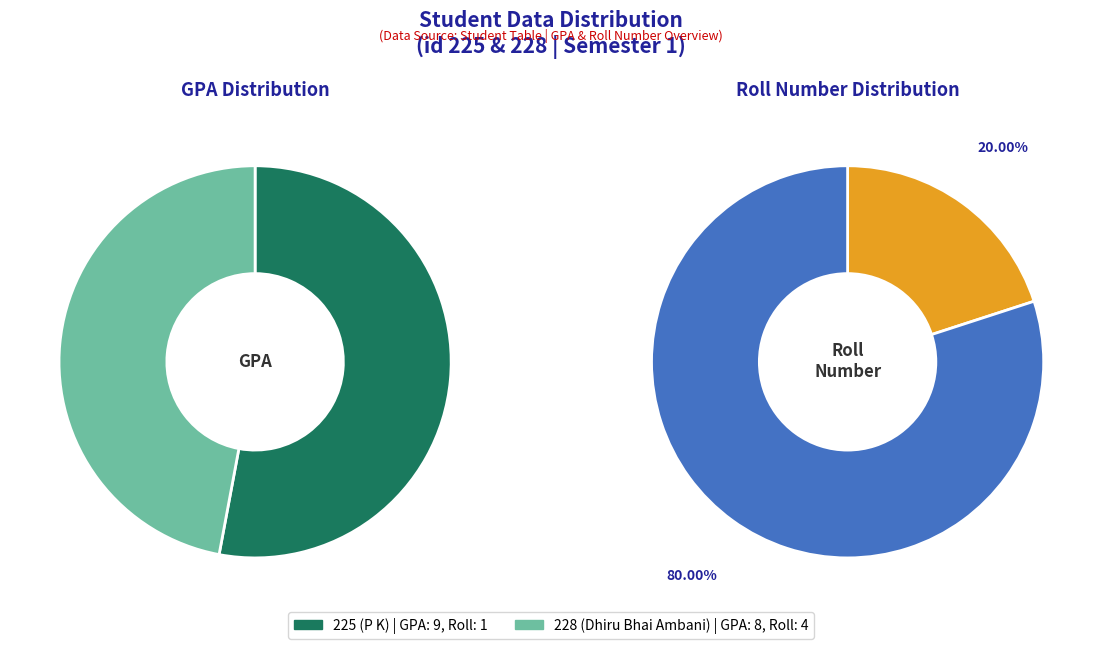

What is the total percentage of 225 (P K) and 228 (Dhiru Bhai Ambani)?

100.0%